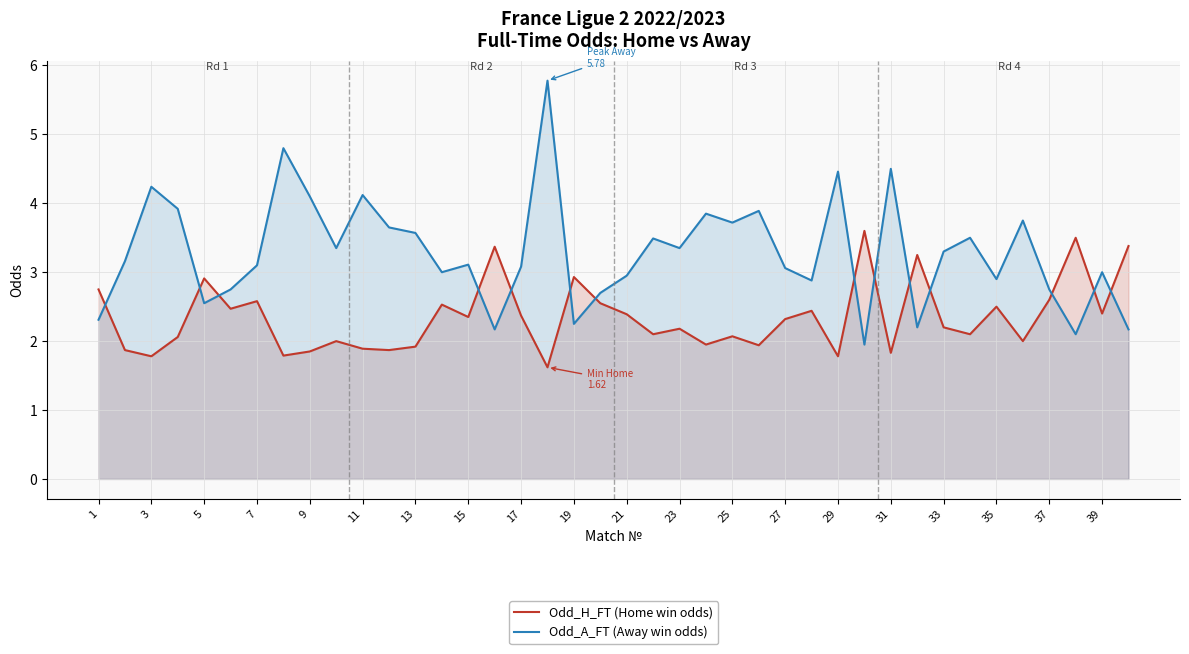

List the series in order of their peak value, lowest first.

Odd_H_FT (Home win odds), Odd_A_FT (Away win odds)